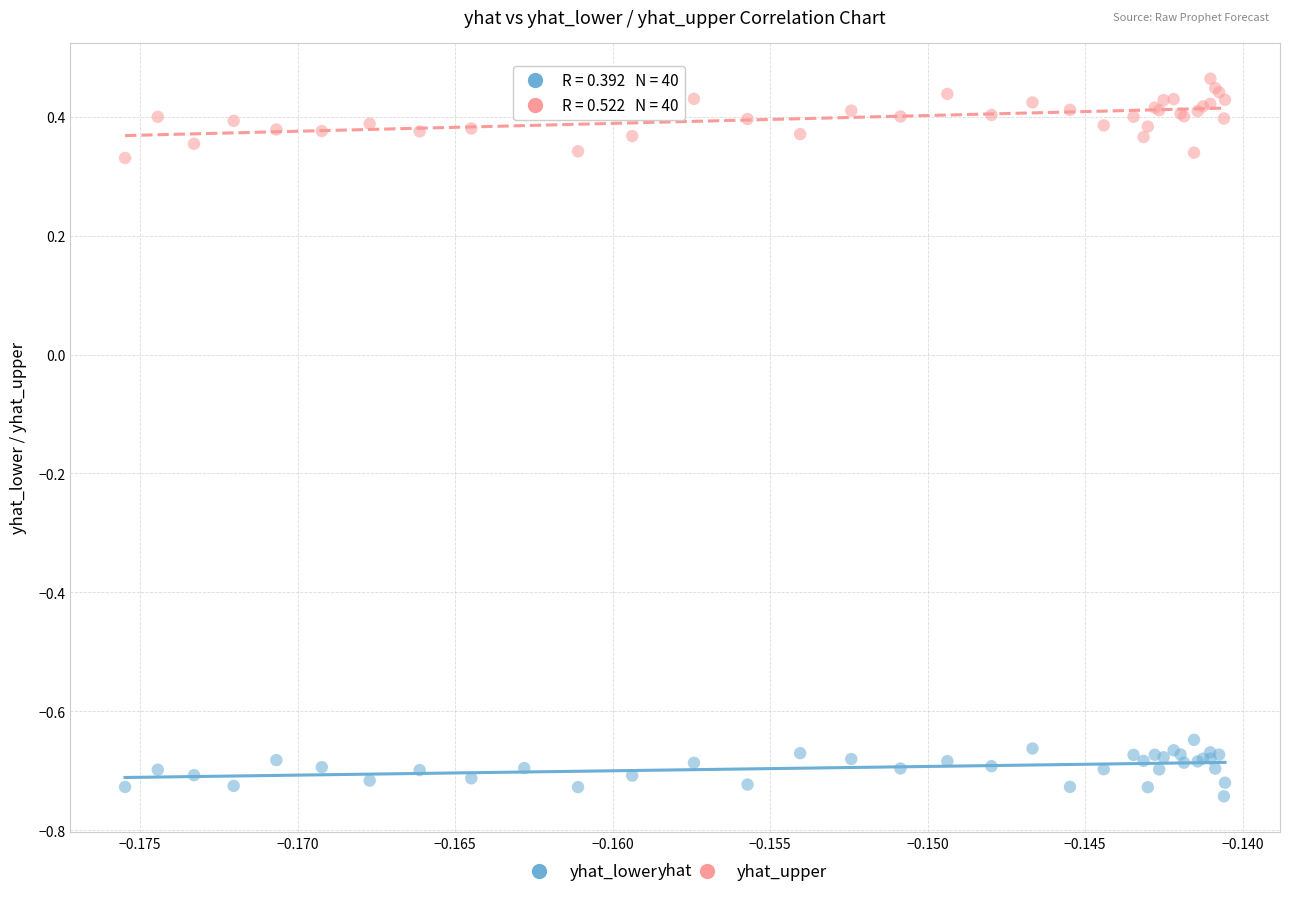

What are all the series names shown in the legend?

yhat_lower, yhat_upper